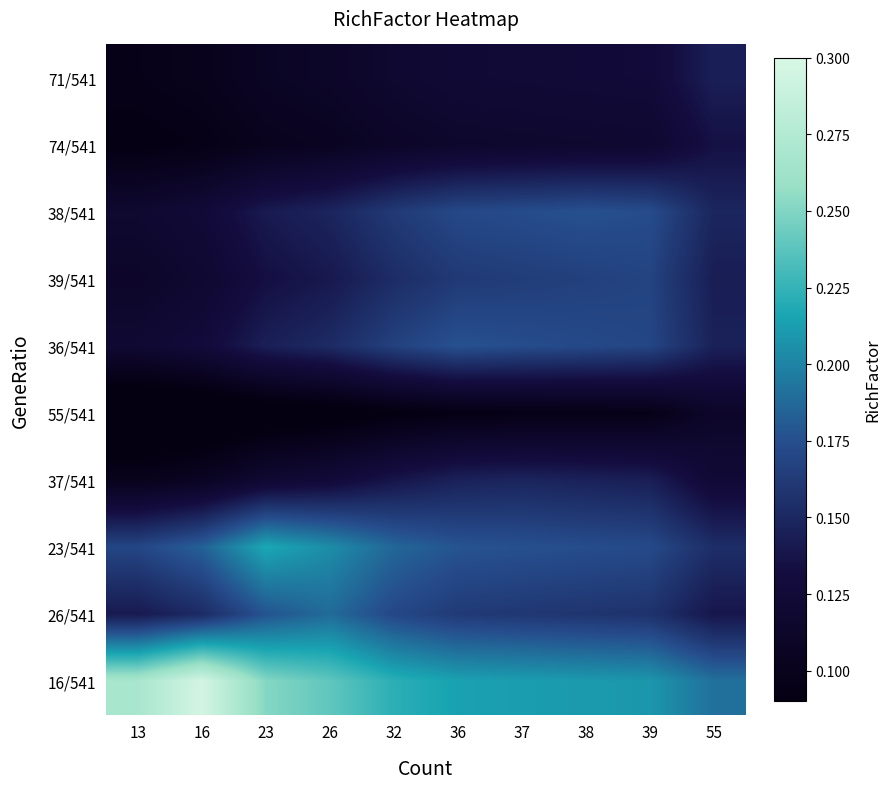

What is the spread (max minus min) of values at 38?

0.1